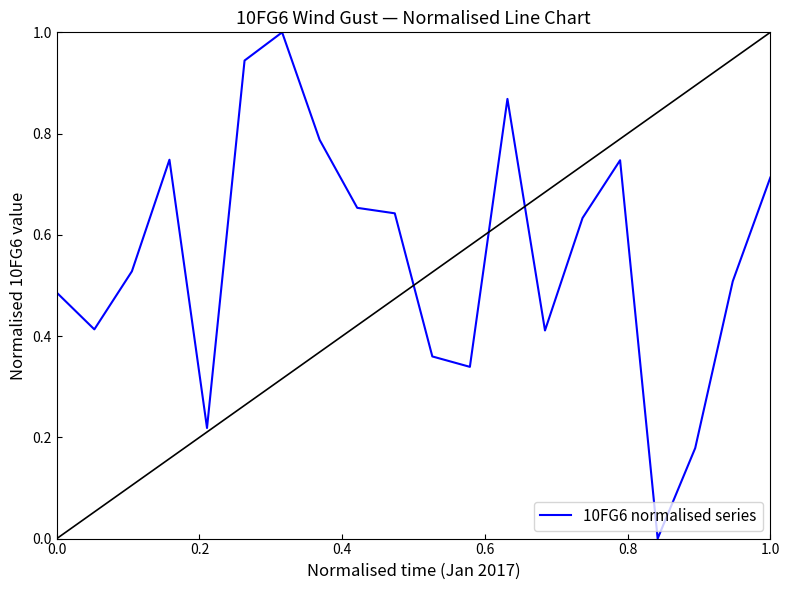

What is the maximum value shown in the chart?

1.0